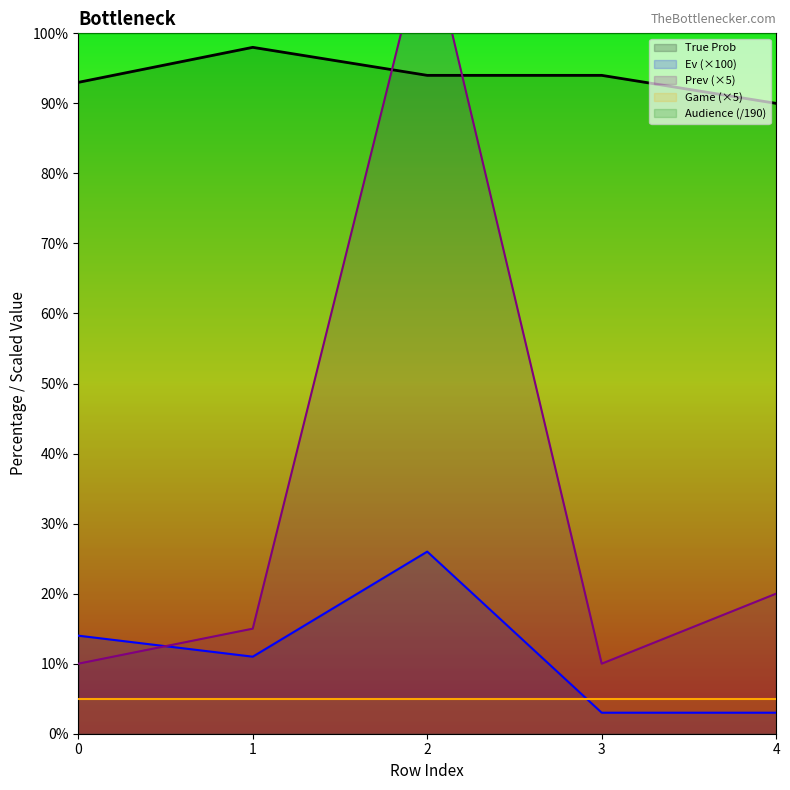

Which category has the lowest value across all series?

3